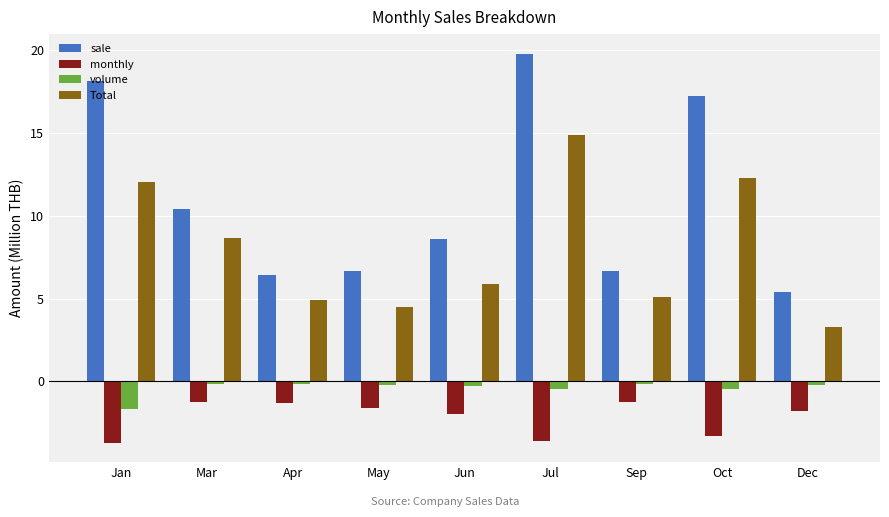

Does the chart contain any negative values?

Yes